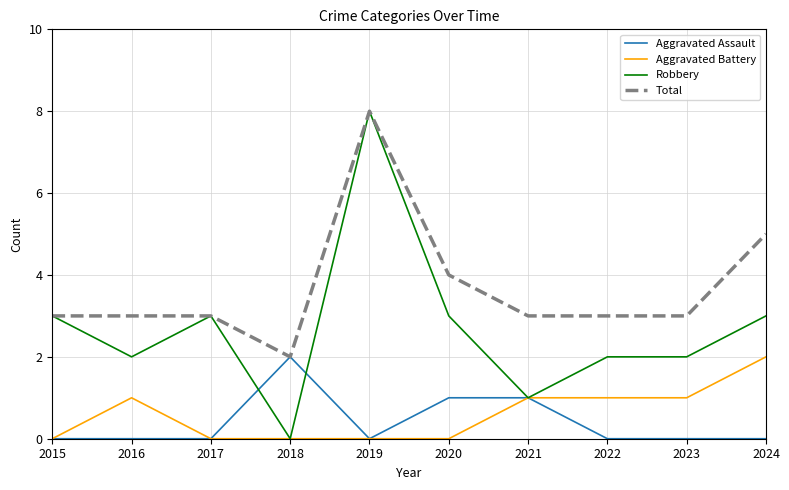

Is the value of Aggravated Assault at 2016 greater than the value of Robbery at 2015?

No